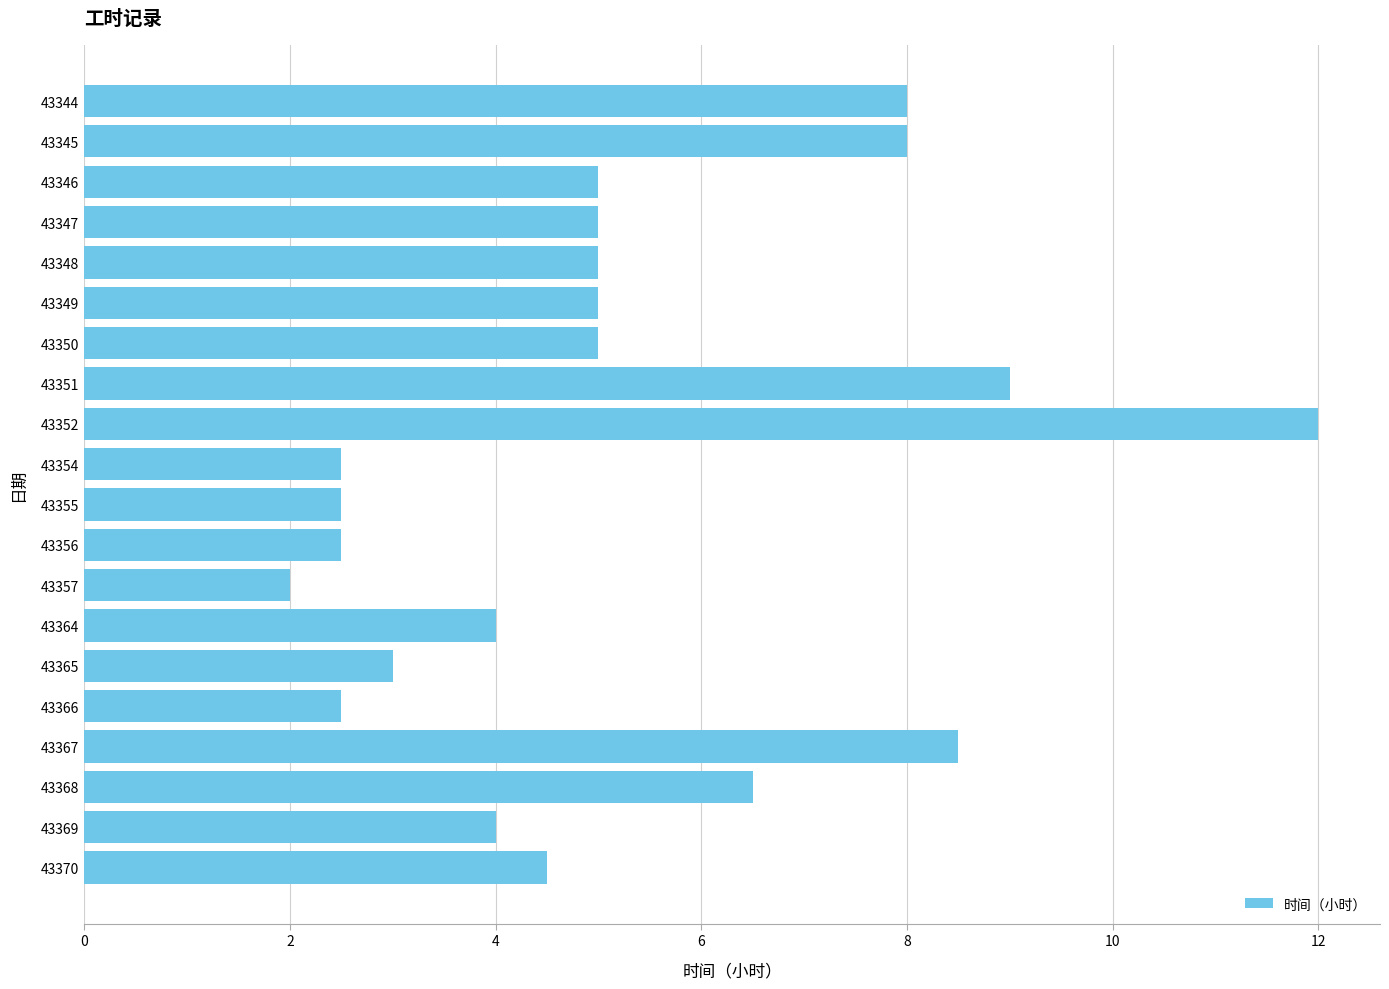

Reading bottom to top, transcribe all the data shown in this chart.

4.5	4.0	6.5	8.5	2.5	3.0	4.0	2.0	2.5	2.5	2.5	12.0	9.0	5.0	5.0	5.0	5.0	5.0	8.0	8.0